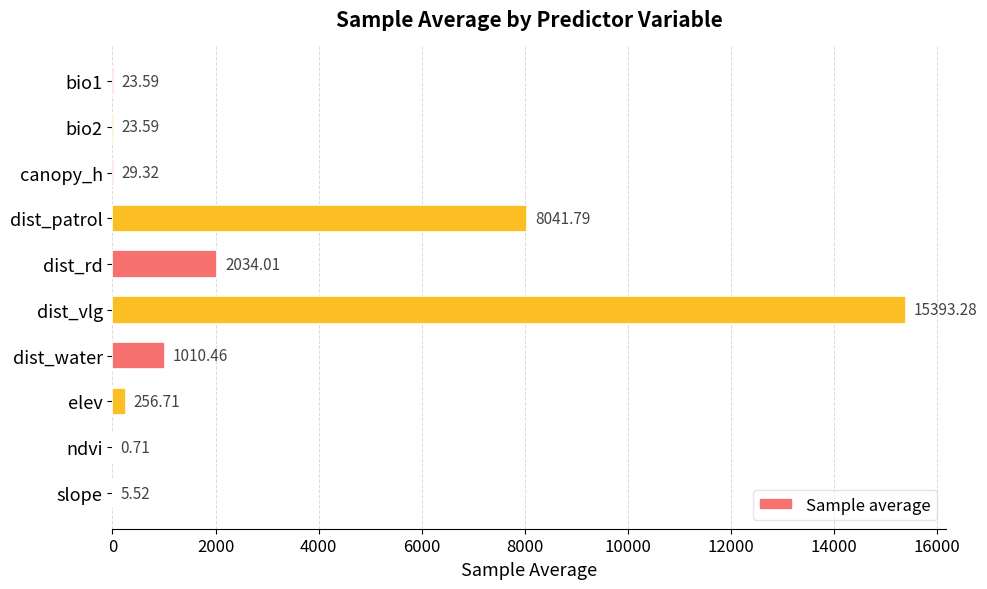

Between ndvi and elev, which is larger?

elev